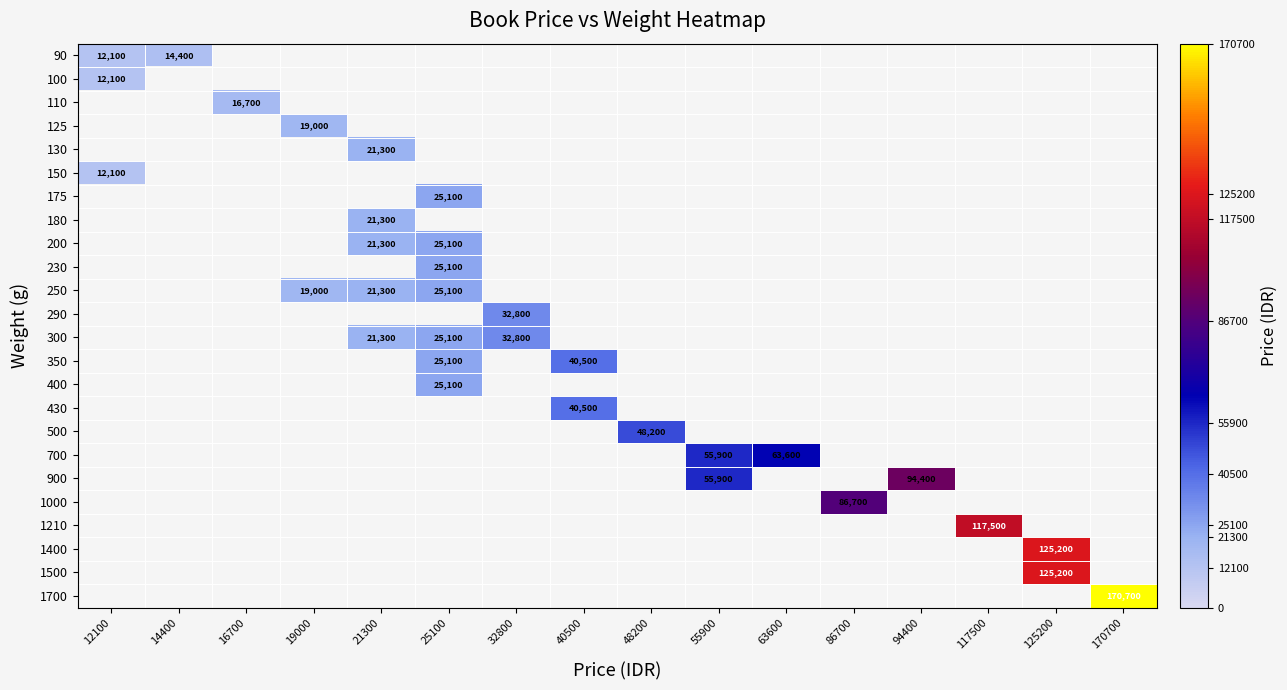

The 230 series shows 41774 at 25100. True or false?

False